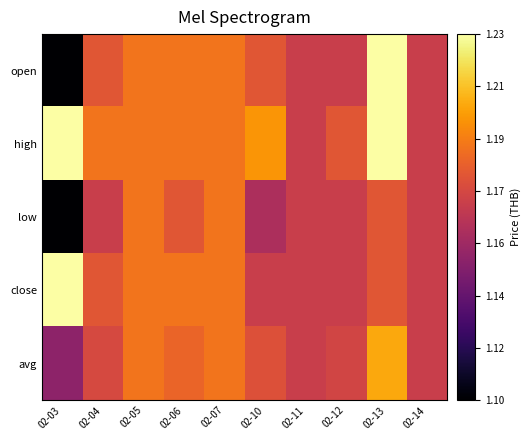

How many data points does each series have?

10